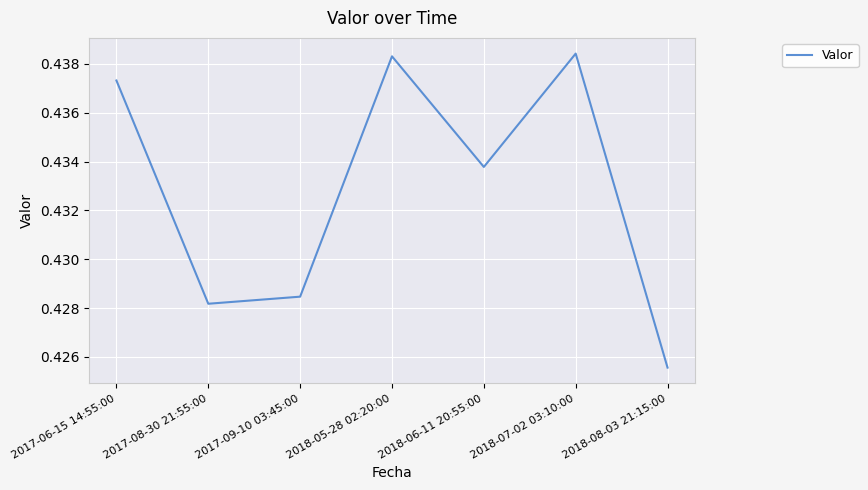

What position from the right is 2018-06-11 20:55:00?

3